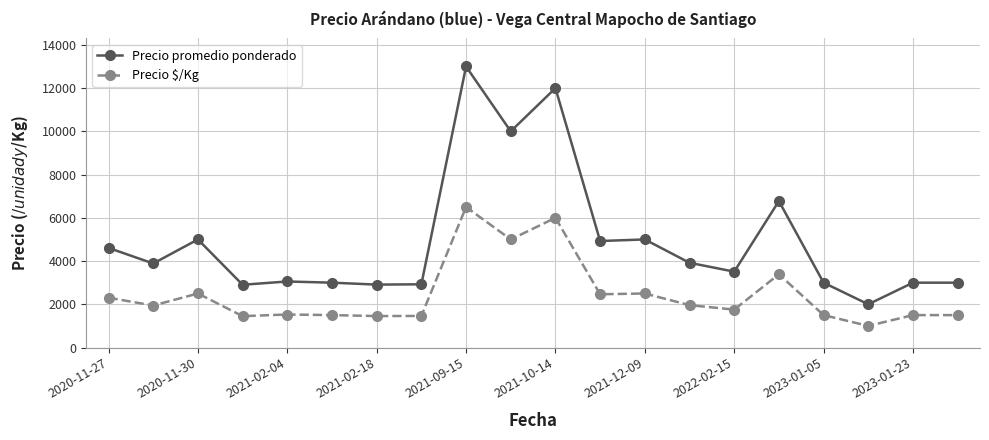

What is the difference between the maximum and second lowest values in the Precio promedio ponderado series?

10096